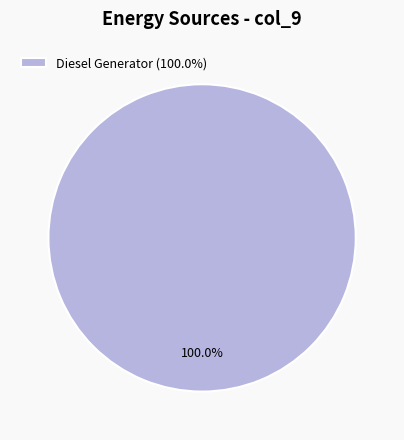

Is there any slice that represents more than half of the pie?

Yes